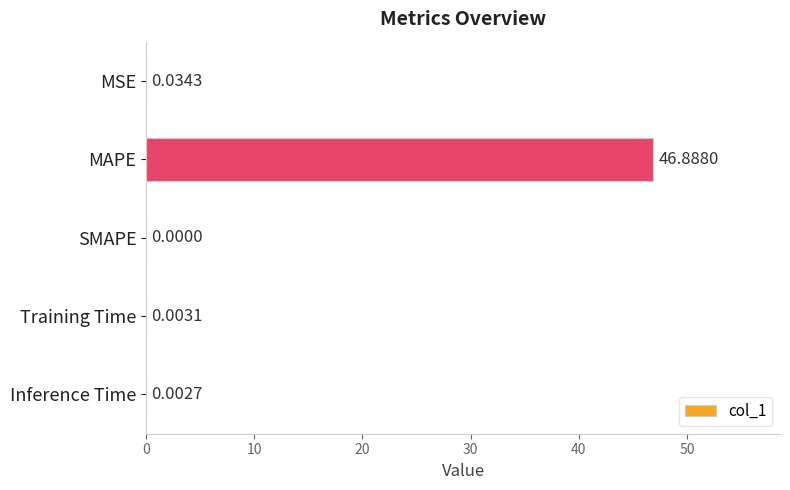

What is the change in value from MAPE to Training Time?

-46.9